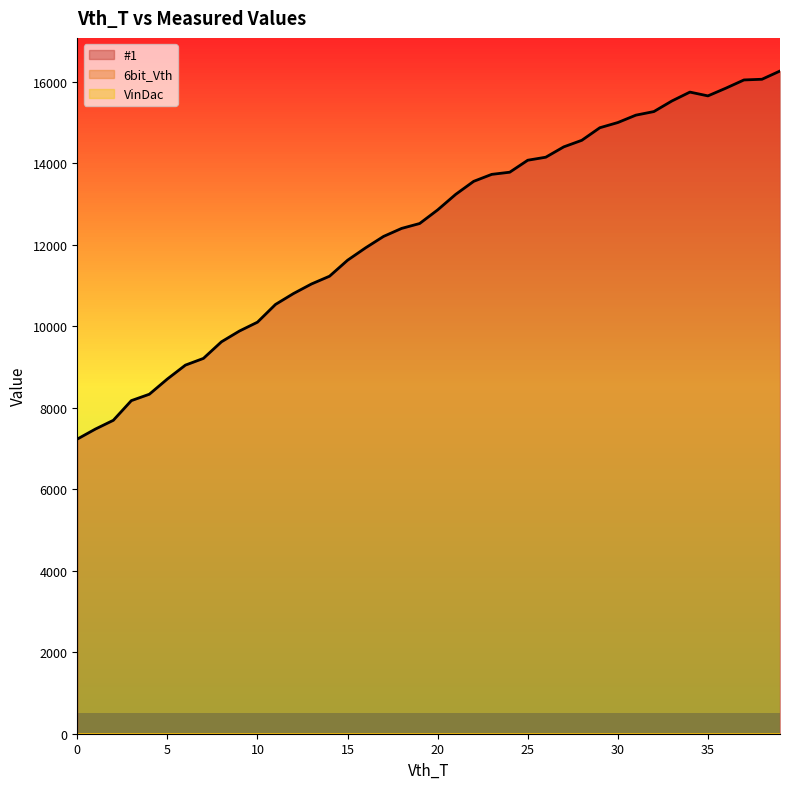

Which series has the widest spread of values?

#1